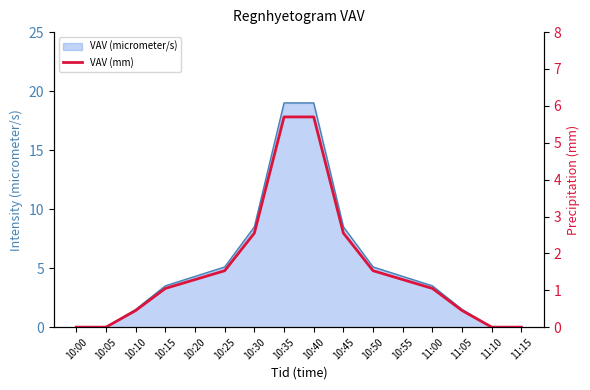

True or false: the data shows 0.6 at 10:20.

False